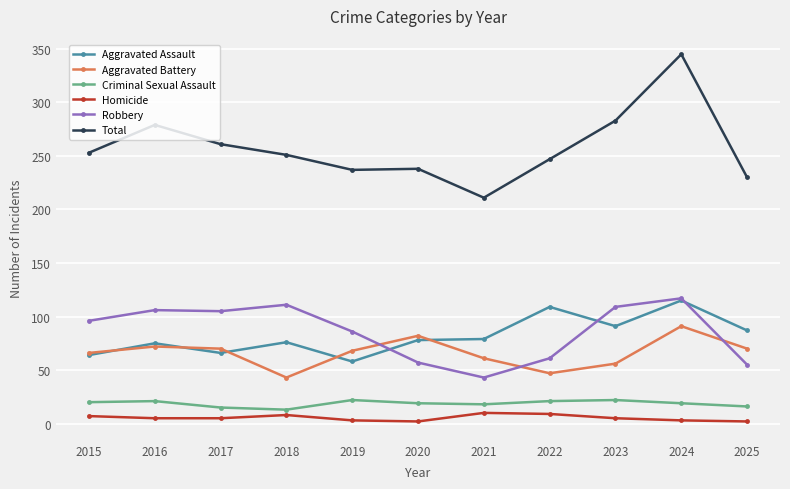

How many lines are shown in the chart?

6